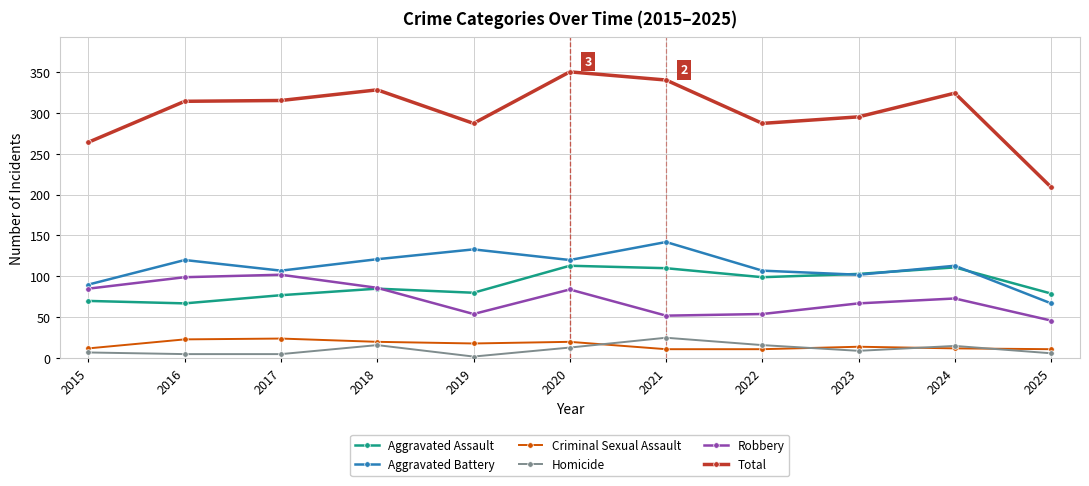

Which category has the lowest value in the Robbery series?

2025